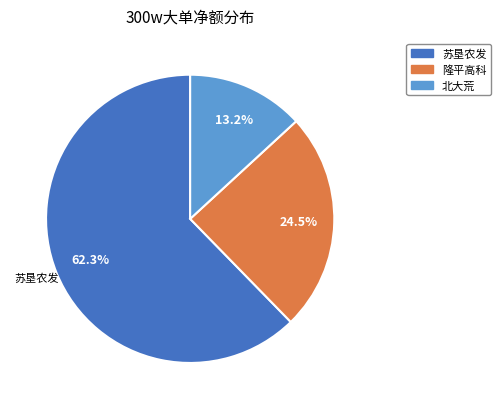

To the nearest percent, what is the difference between the largest and smallest slice percentages?

49%